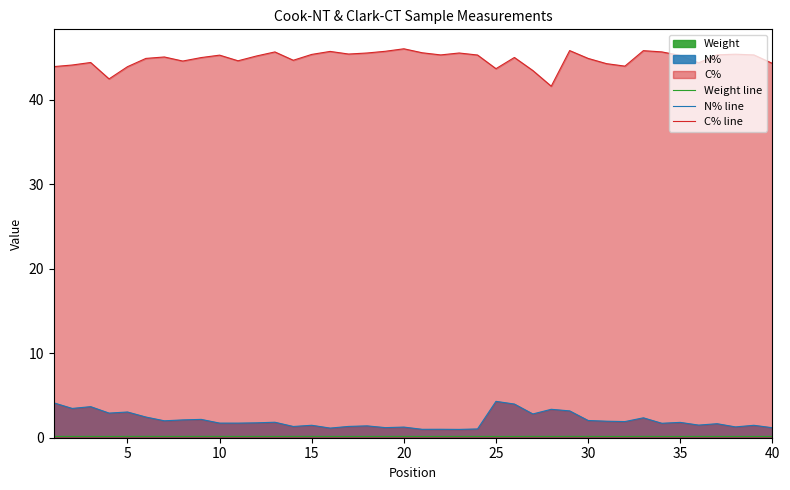

Where is the first local maximum for Weight line?

10